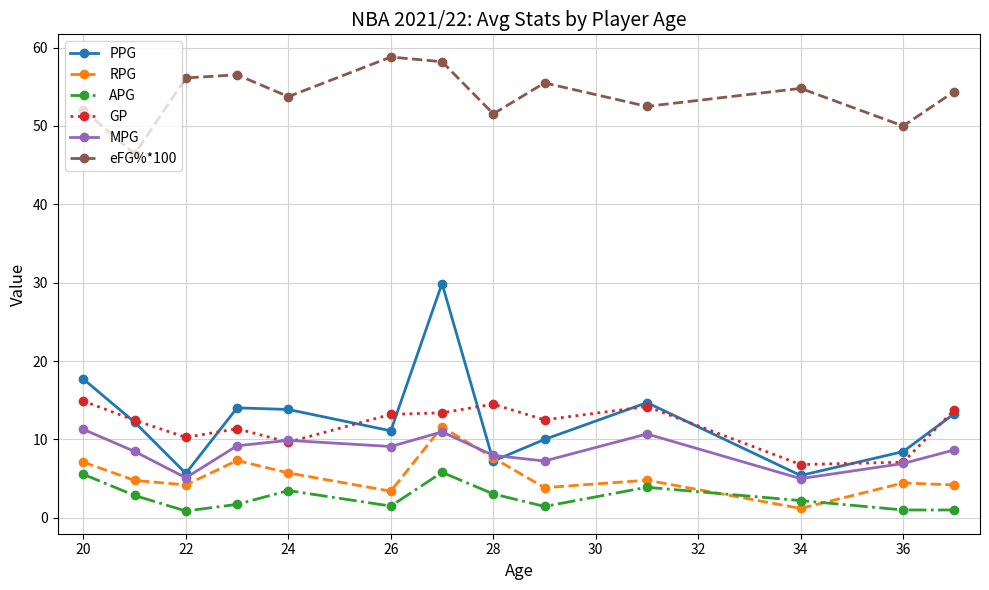

True or false: APG has more than 2 interior local peaks.

True